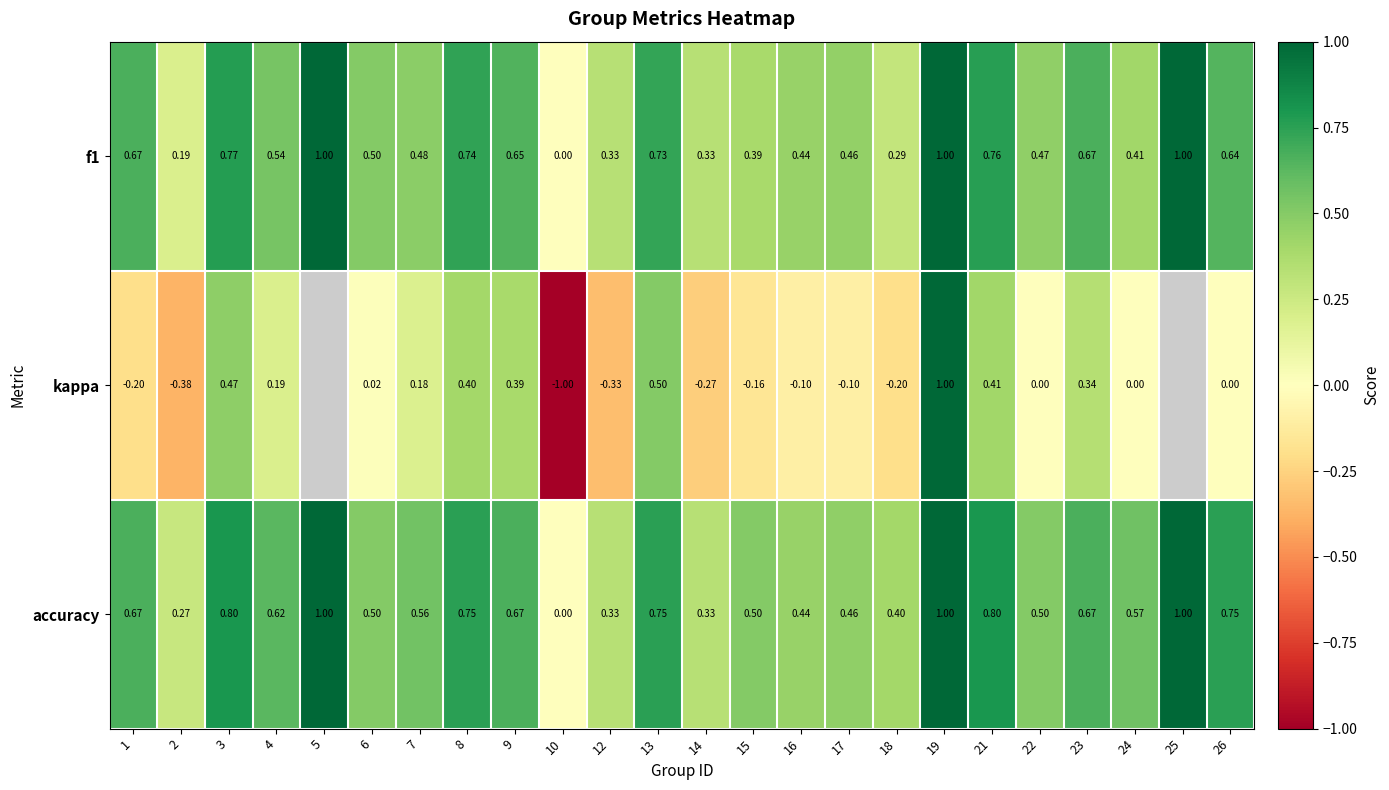

Which series changed the most between 13 and 17?

kappa